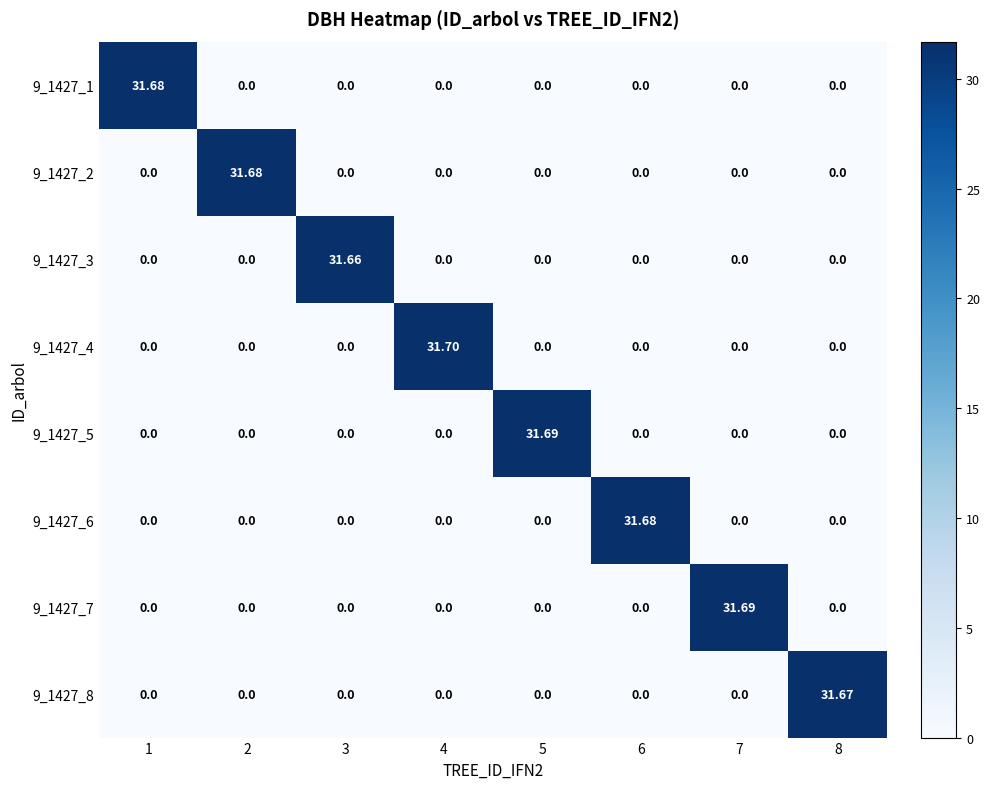

At which category is the sum across all series the highest?

4